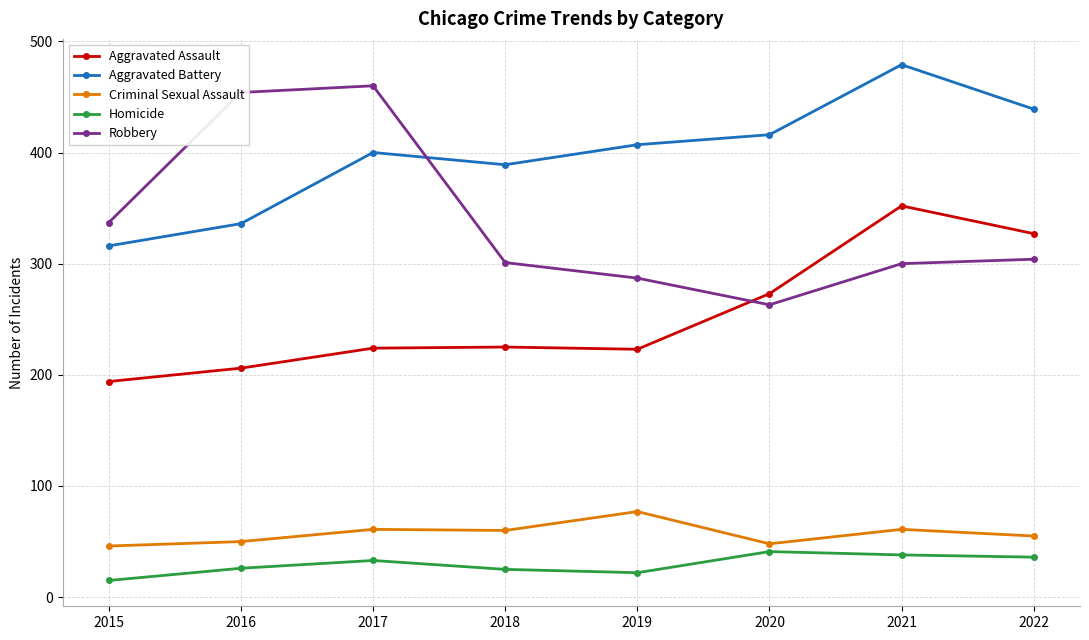

Is the value of Aggravated Battery at 2018 greater than the value of Homicide at 2019?

Yes